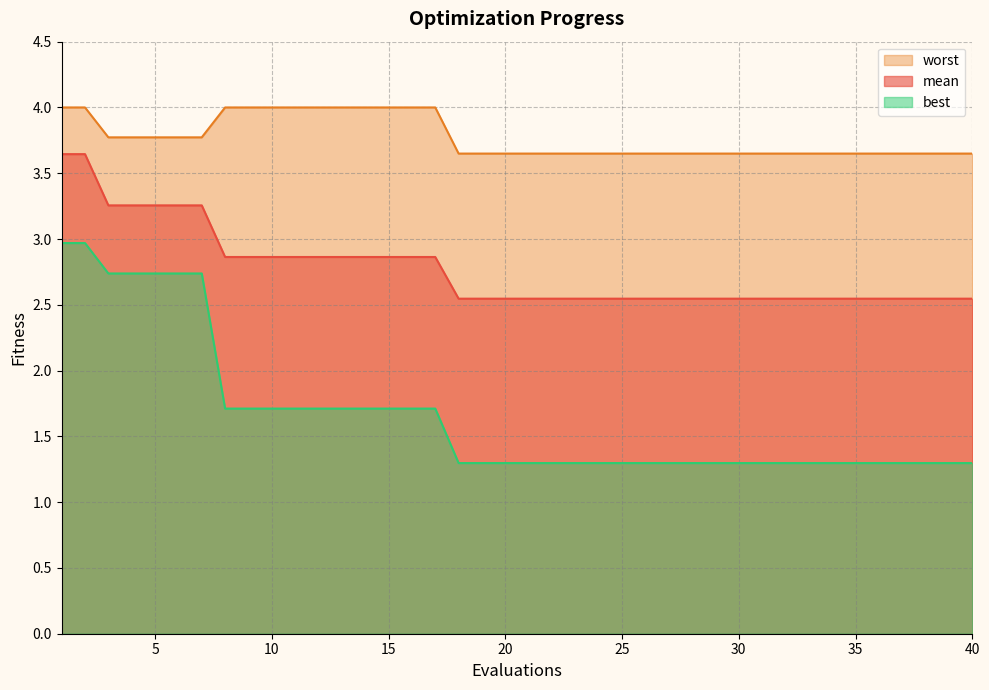

Reading left to right, list all the values displayed in this chart.

mean: 1=3.6	2=3.6	3=3.3	4=3.3	5=3.3	6=3.3	7=3.3	8=2.9	9=2.9	10=2.9	11=2.9	12=2.9	13=2.9	14=2.9	15=2.9	16=2.9	17=2.9	18=2.5	19=2.5	20=2.5	21=2.5	22=2.5	23=2.5	24=2.5	25=2.5	26=2.5	27=2.5	28=2.5	29=2.5	30=2.5	31=2.5	32=2.5	33=2.5	34=2.5	35=2.5	36=2.5	37=2.5	38=2.5	39=2.5	40=2.5
best: 1=3.0	2=3.0	3=2.7	4=2.7	5=2.7	6=2.7	7=2.7	8=1.7	9=1.7	10=1.7	11=1.7	12=1.7	13=1.7	14=1.7	15=1.7	16=1.7	17=1.7	18=1.3	19=1.3	20=1.3	21=1.3	22=1.3	23=1.3	24=1.3	25=1.3	26=1.3	27=1.3	28=1.3	29=1.3	30=1.3	31=1.3	32=1.3	33=1.3	34=1.3	35=1.3	36=1.3	37=1.3	38=1.3	39=1.3	40=1.3
worst: 1=4.0	2=4.0	3=3.8	4=3.8	5=3.8	6=3.8	7=3.8	8=4.0	9=4.0	10=4.0	11=4.0	12=4.0	13=4.0	14=4.0	15=4.0	16=4.0	17=4.0	18=3.6	19=3.6	20=3.6	21=3.6	22=3.6	23=3.6	24=3.6	25=3.6	26=3.6	27=3.6	28=3.6	29=3.6	30=3.6	31=3.6	32=3.6	33=3.6	34=3.6	35=3.6	36=3.6	37=3.6	38=3.6	39=3.6	40=3.6